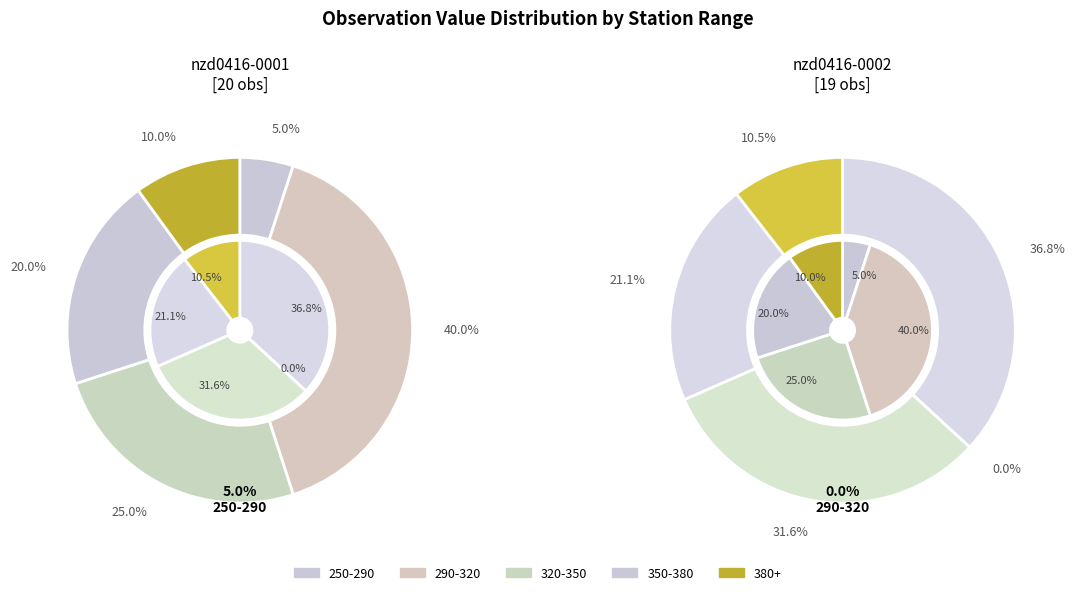

Do 1 and 16 together represent more than half of the pie?

No